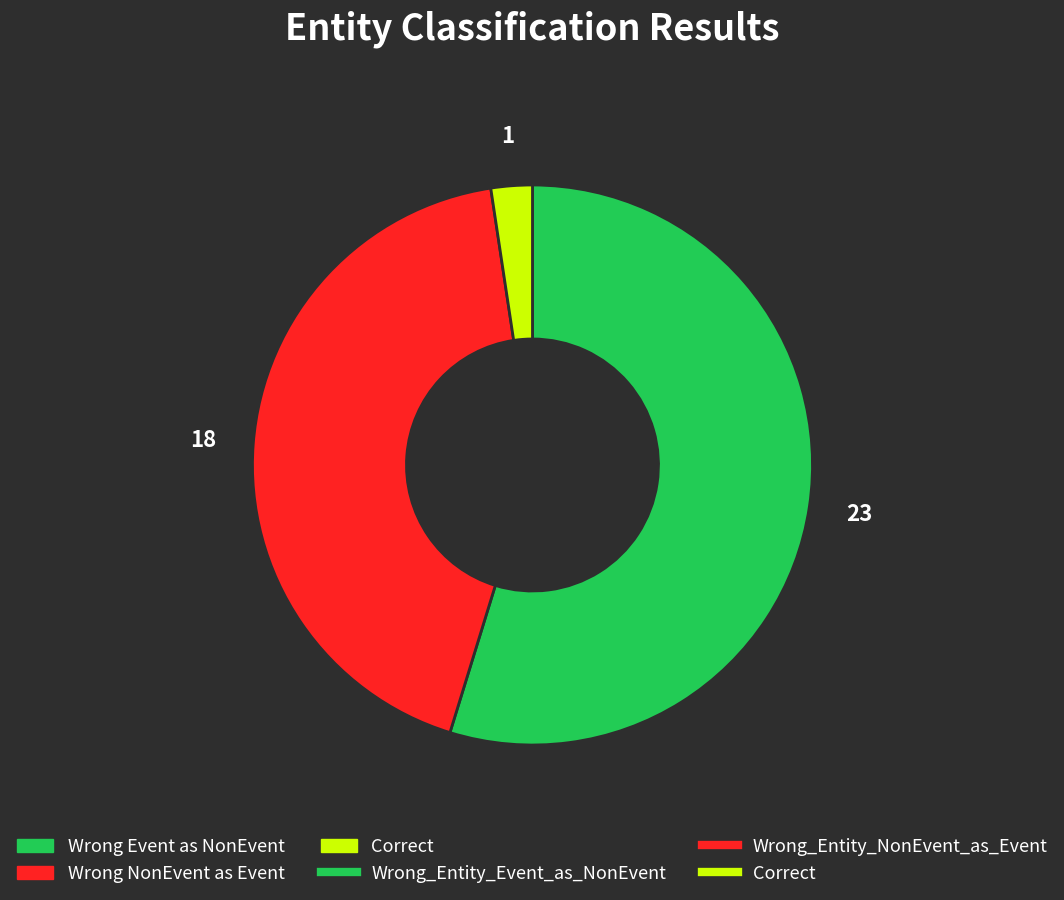

Does any single category account for the majority?

Yes